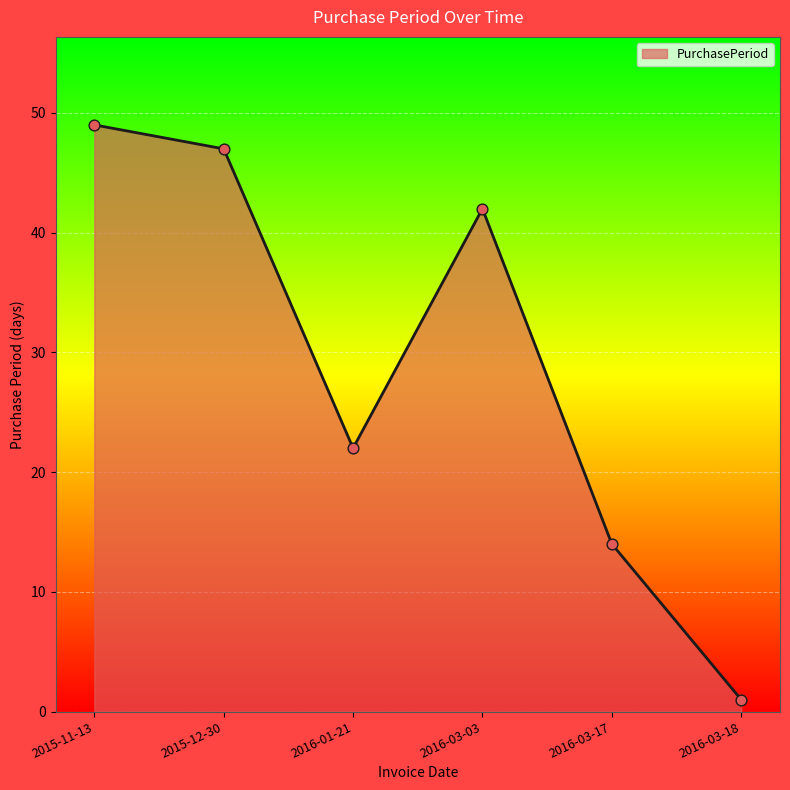

What is the change in value from 2015-11-13 to 2016-03-17?

-35